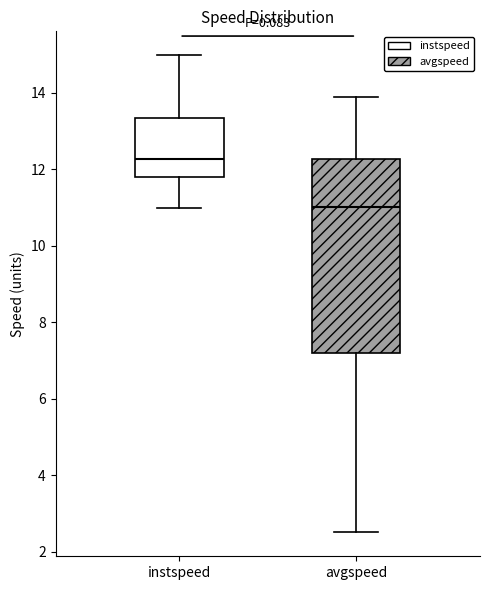

Which box is the tallest, from its lower edge to its upper edge?

avgspeed